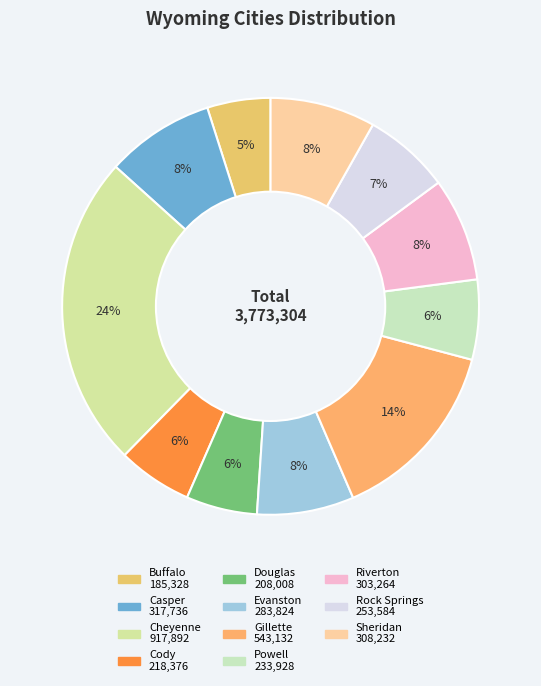

Is the sum of Douglas and Sheridan greater than half?

No